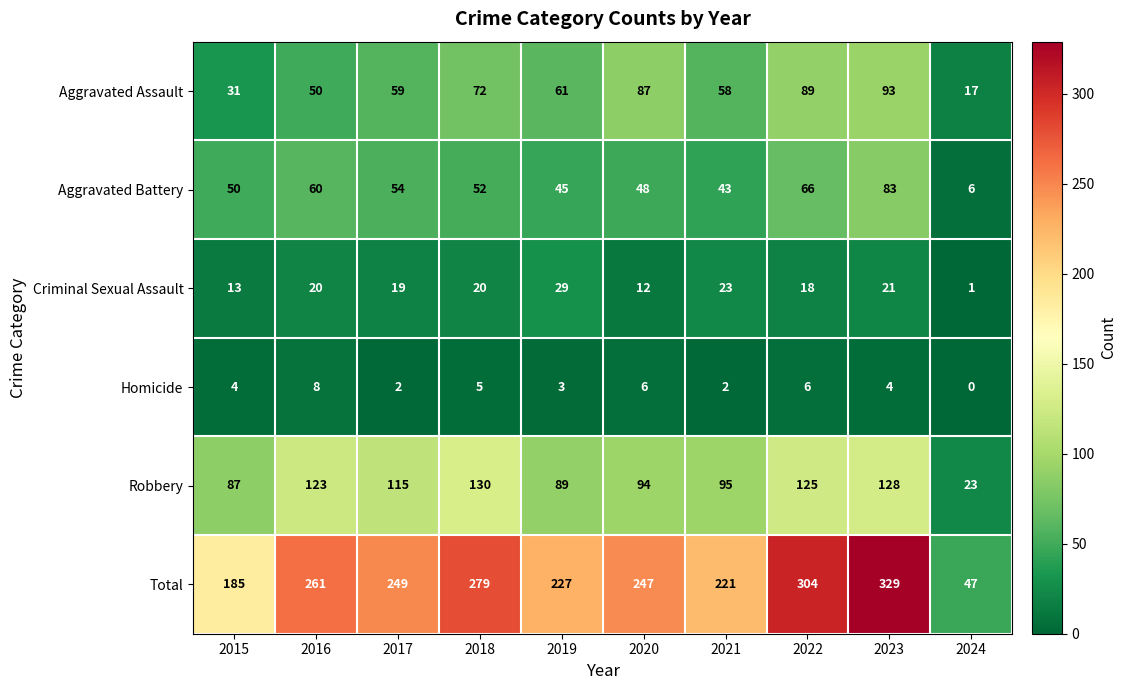

What is the maximum value for Aggravated Battery?

83